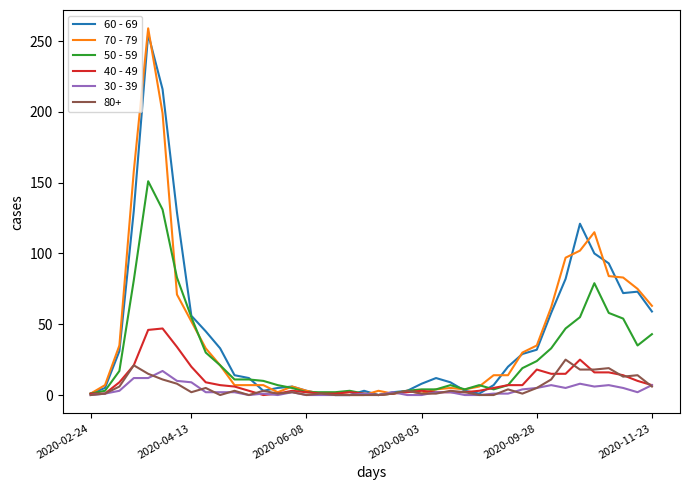

Which series has the widest spread of values?

70 - 79